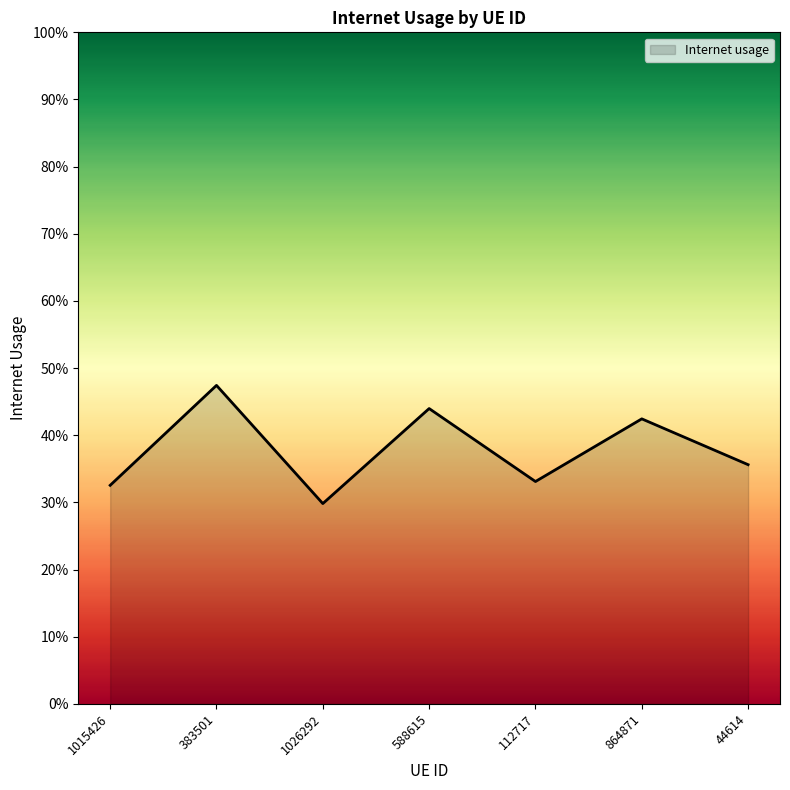

Reading left to right, extract all data points from this chart.

1015426=0.3	383501=0.5	1026292=0.3	588615=0.4	112717=0.3	864871=0.4	44614=0.4